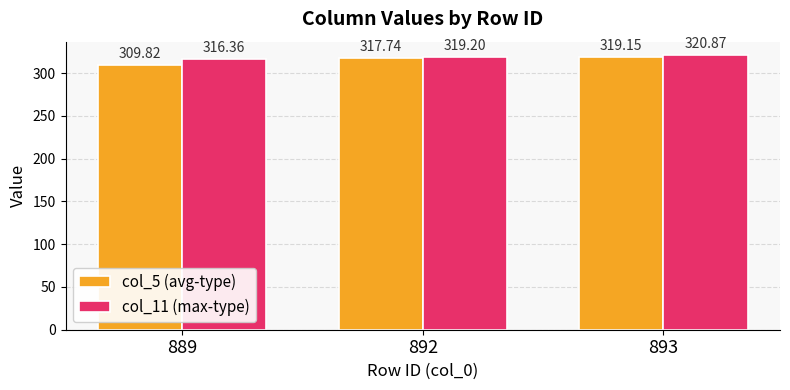

What is the smallest value displayed?

309.8